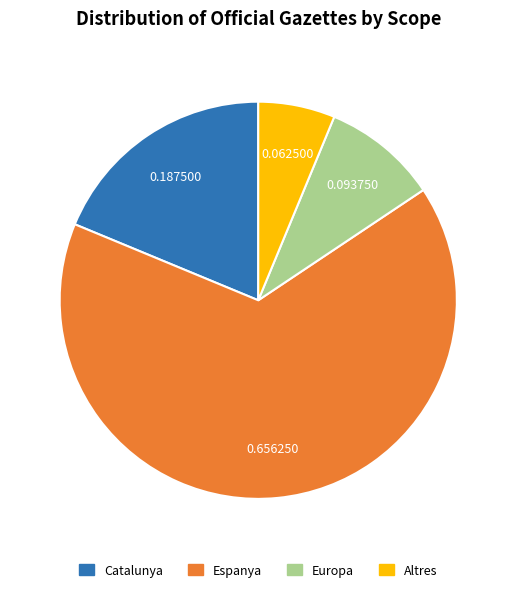

How many segments does this pie chart have?

4